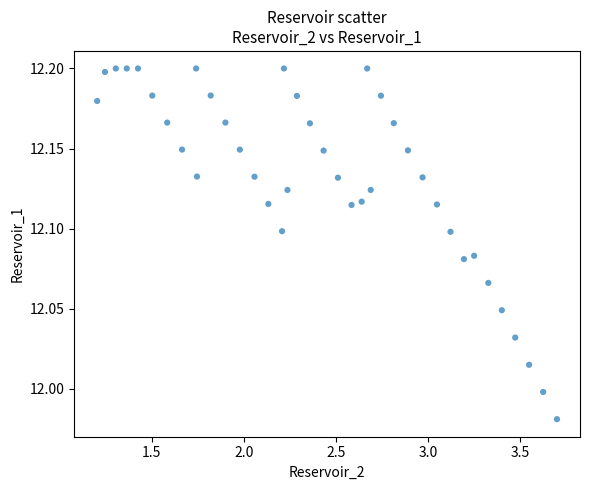

What is the range of X values (max minus min)?

2.5